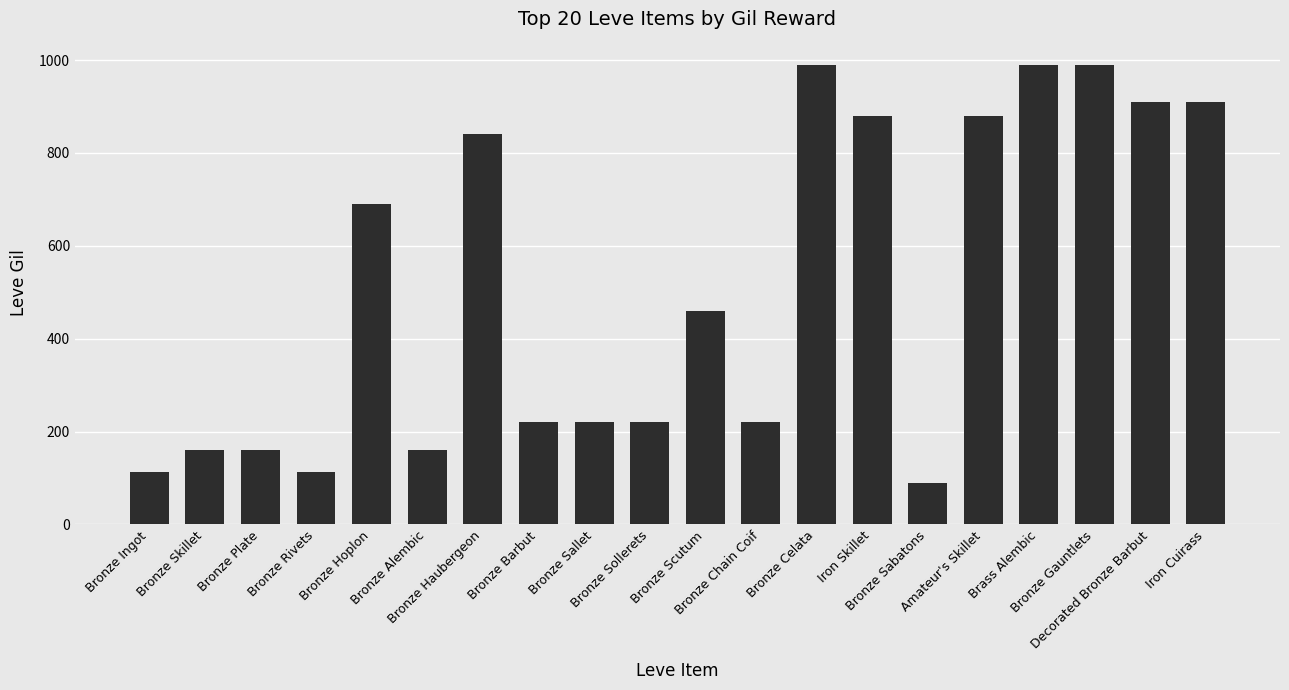

The value at Iron Cuirass is 910. True or false?

True